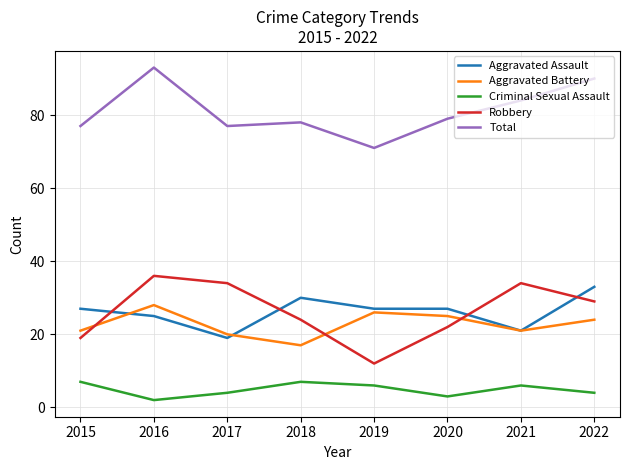

What are all the series names shown in the legend?

Aggravated Assault, Aggravated Battery, Criminal Sexual Assault, Robbery, Total